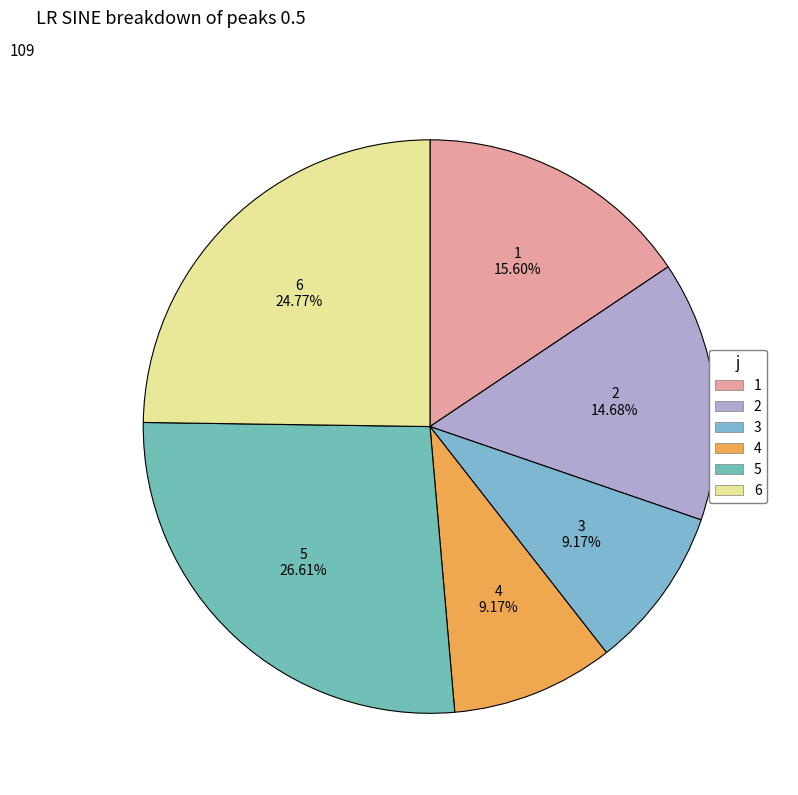

Count the number of slices in the pie.

6